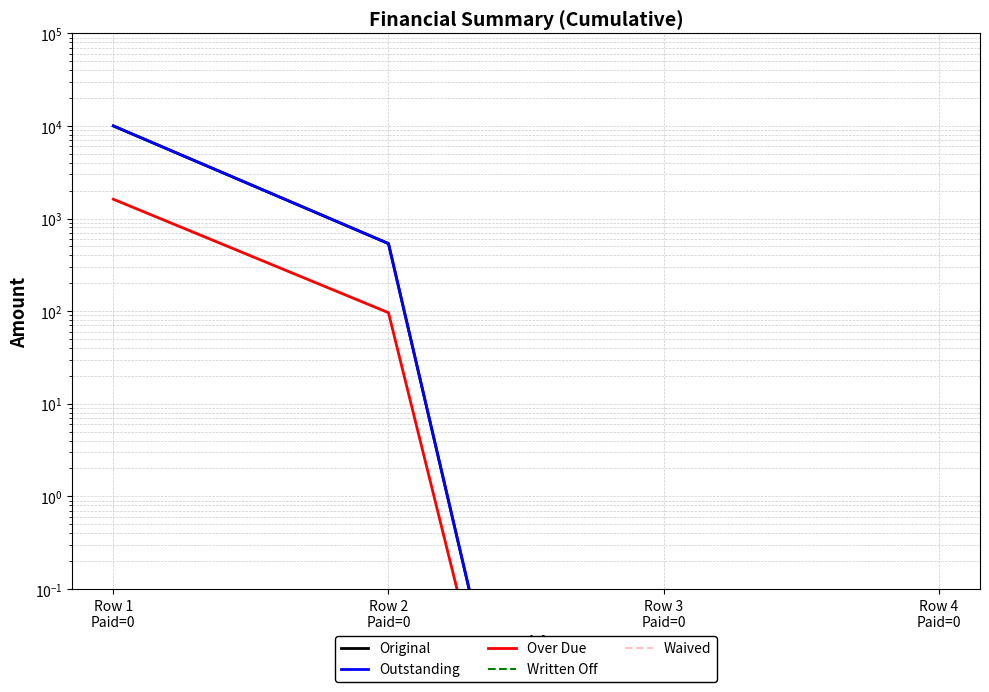

Which series has the largest total across all categories?

Original